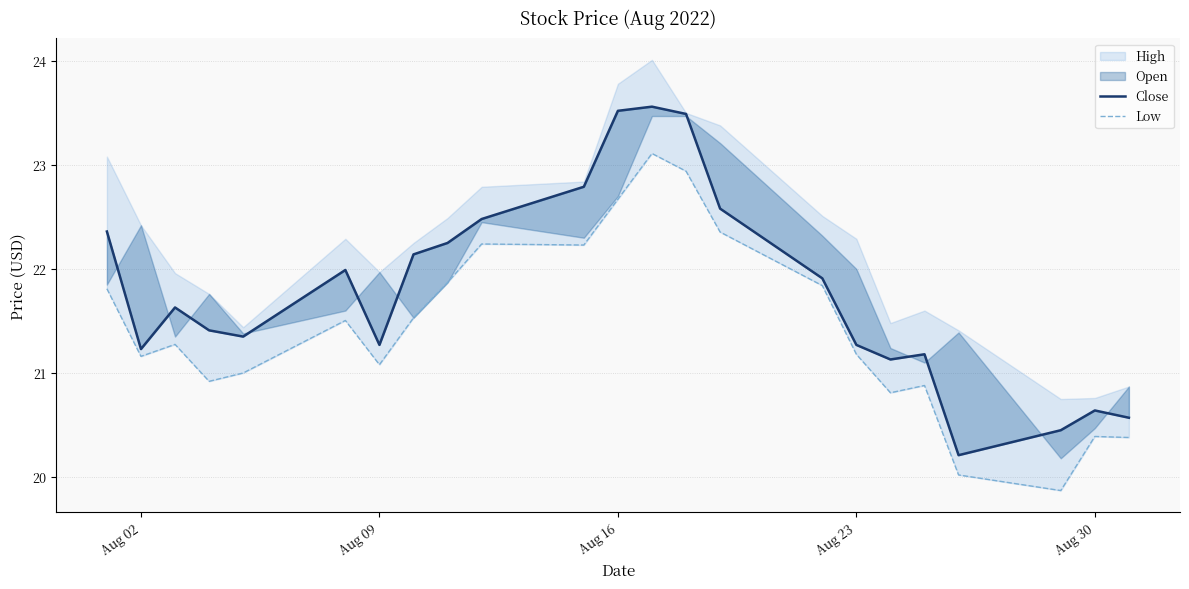

The Close series shows 21.3 at Aug 09. True or false?

True